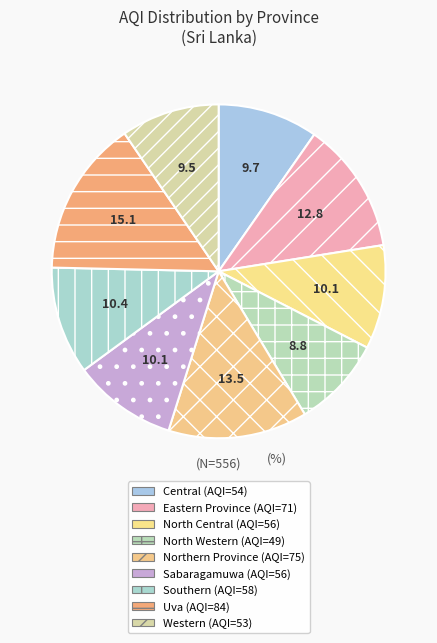

What is the smallest slice in the pie chart?

North Western